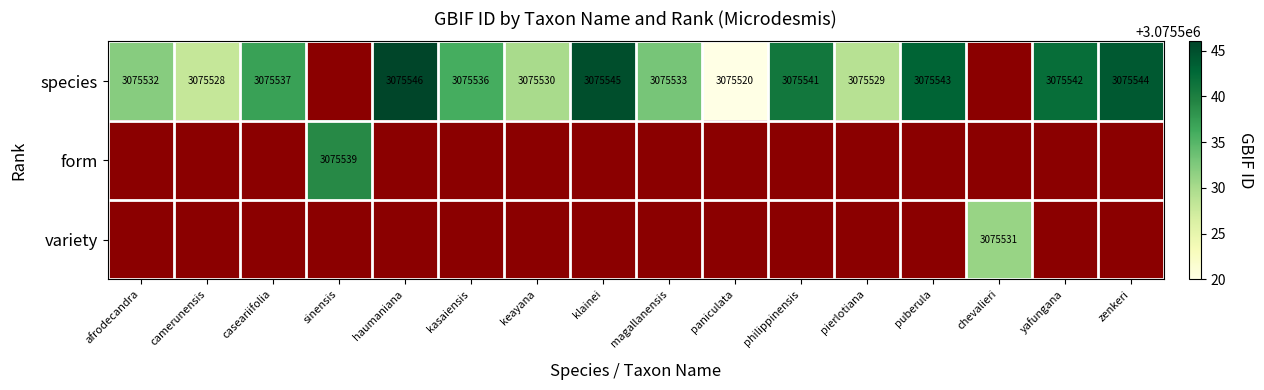

True or false: species has a value of 3075532 at afrodecandra.

True